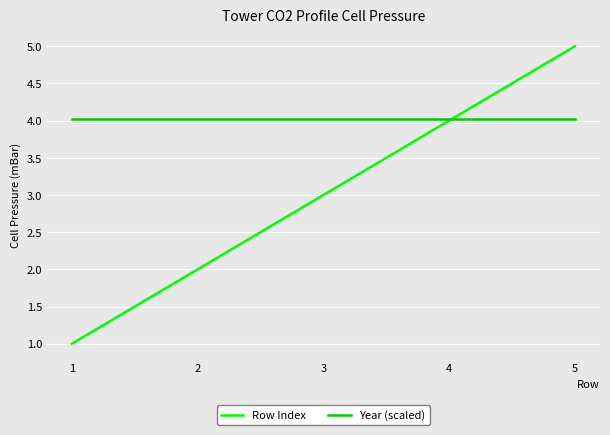

What is the maximum value for Row Index?

5.0